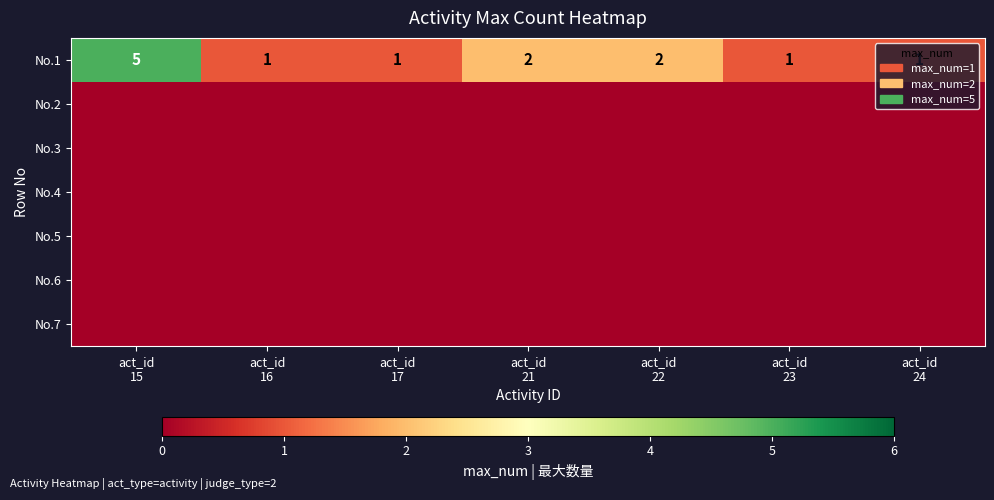

Is it true that No.1 equals 2 at act_id 17?

False